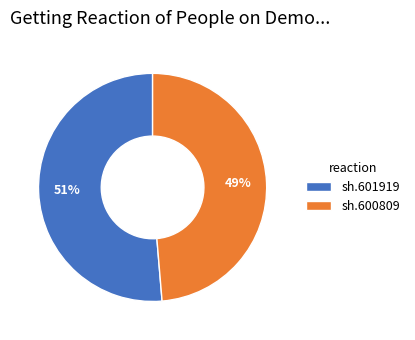

What is the smallest slice in the pie chart?

sh.600809